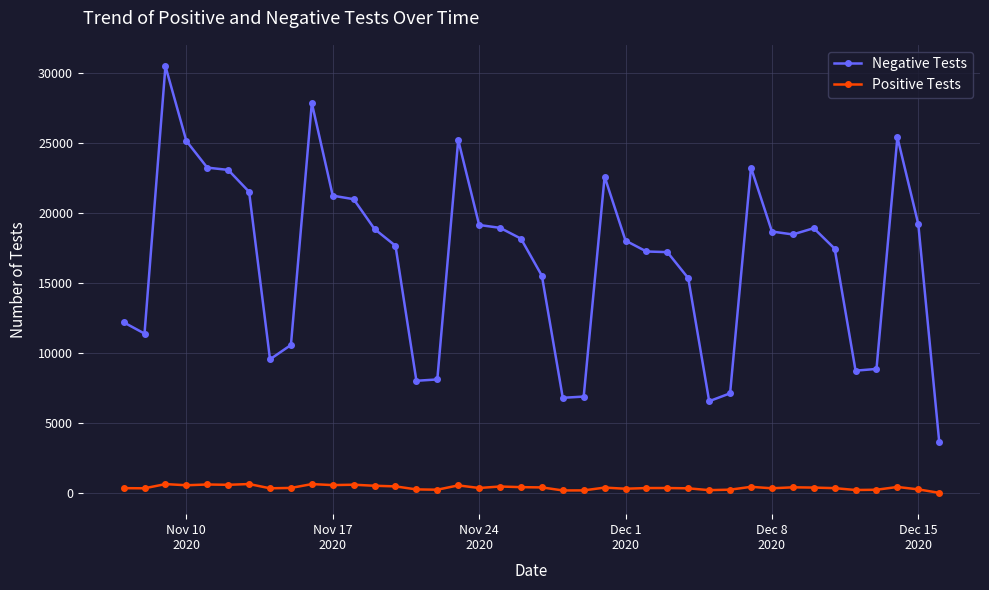

True or false: Negative Tests and Positive Tests intersect in this chart.

False